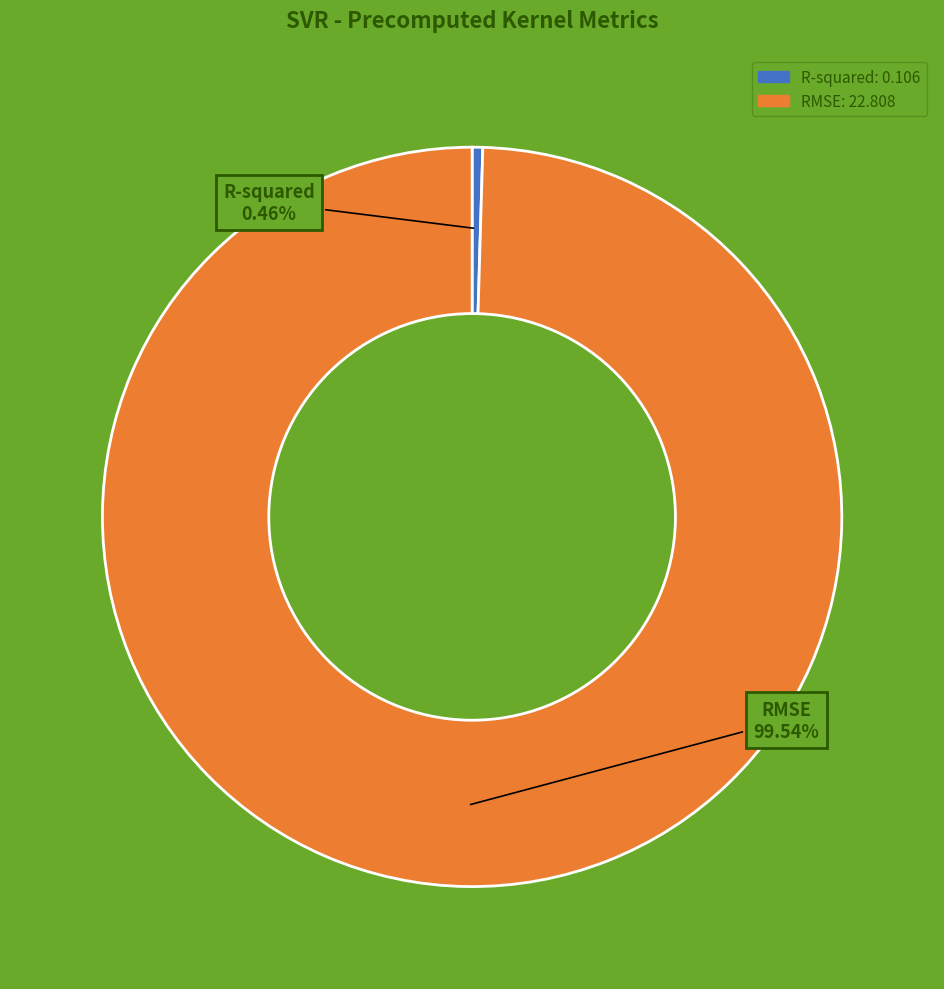

Combined, do R-squared and RMSE account for over 50%?

Yes